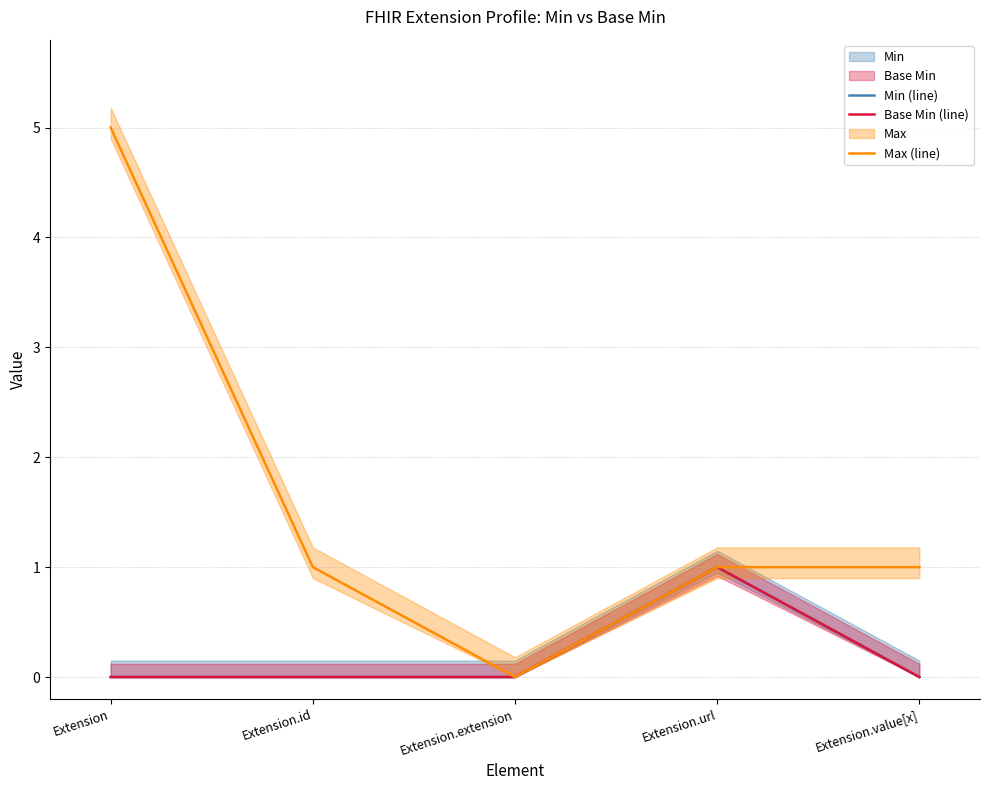

Where is the first local maximum for Base Min (line)?

Extension.url